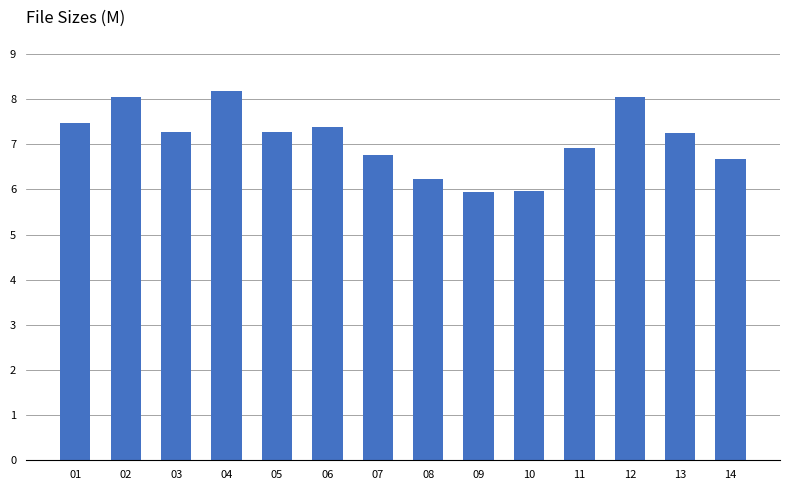

What is the change in value from 02 to 04?

+0.1